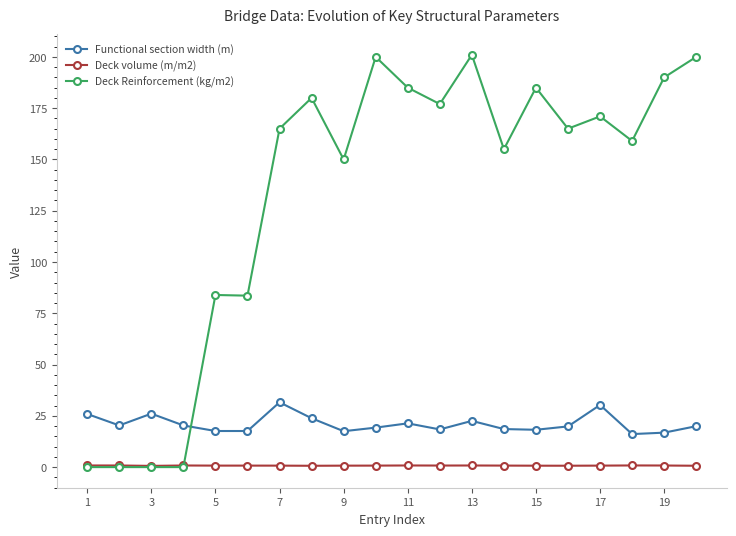

At how many categories does at least one series exceed 50?

16